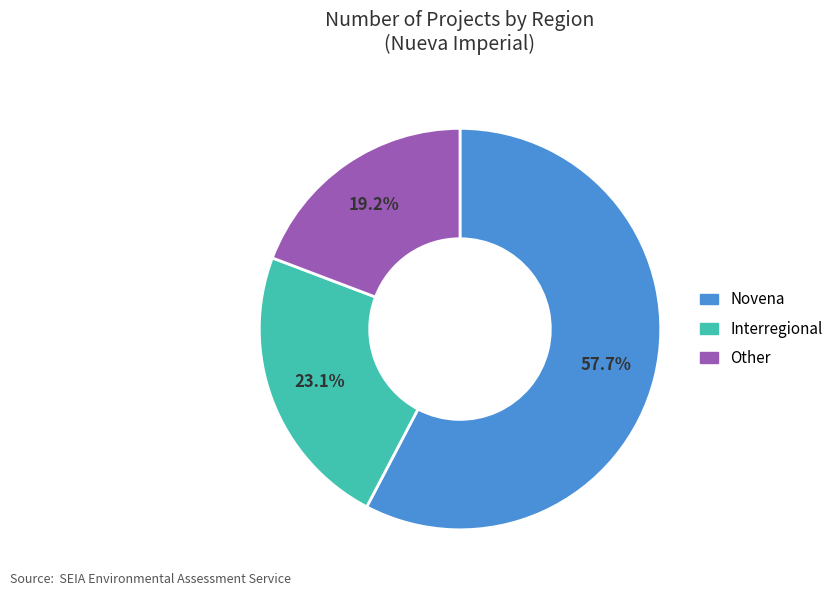

What is the largest slice in the pie chart?

Novena